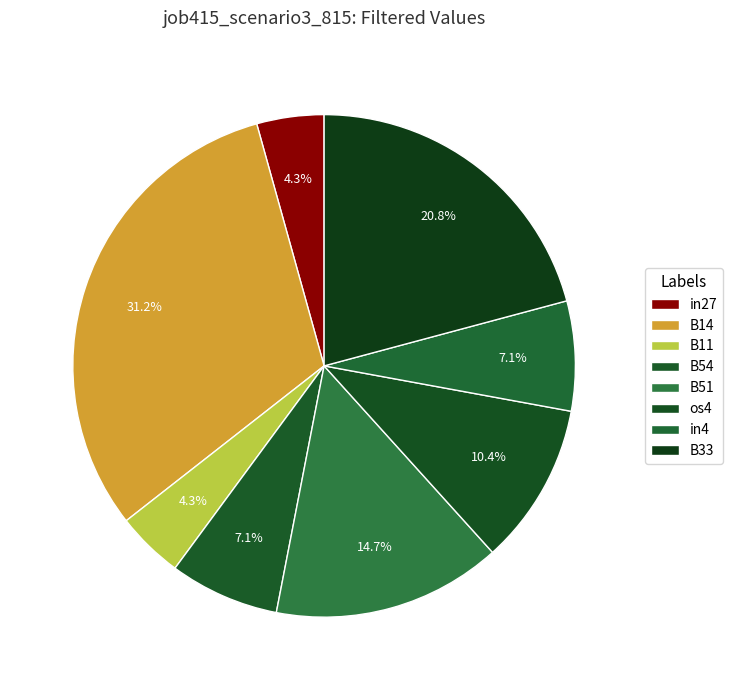

Count the number of slices in the pie.

8